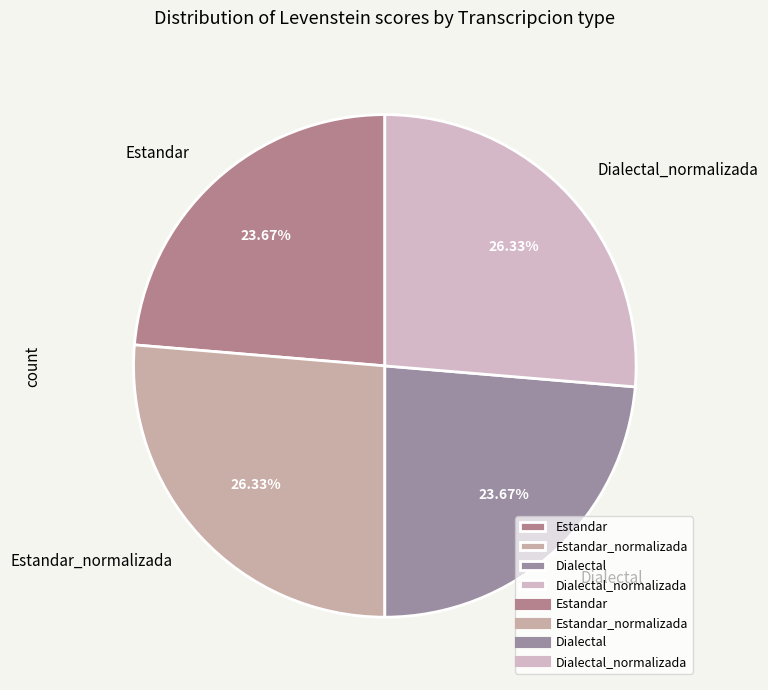

Does any single category account for the majority?

No